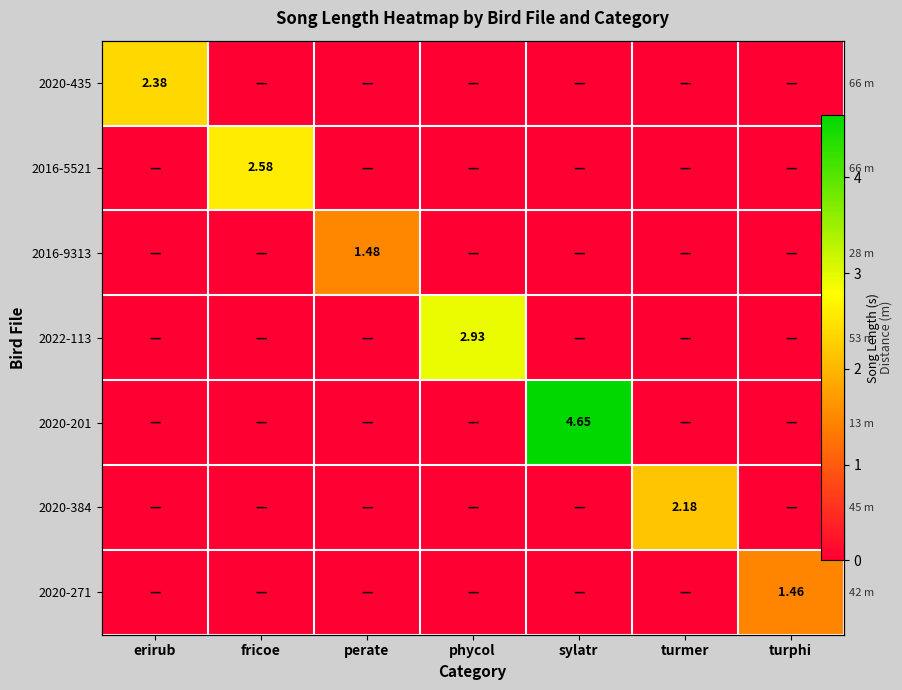

Which category has the lowest value in the 2020-435 series?

fricoe